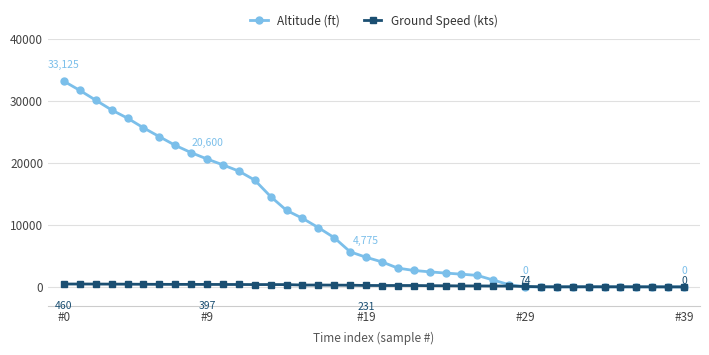

How many lines are shown in the chart?

2